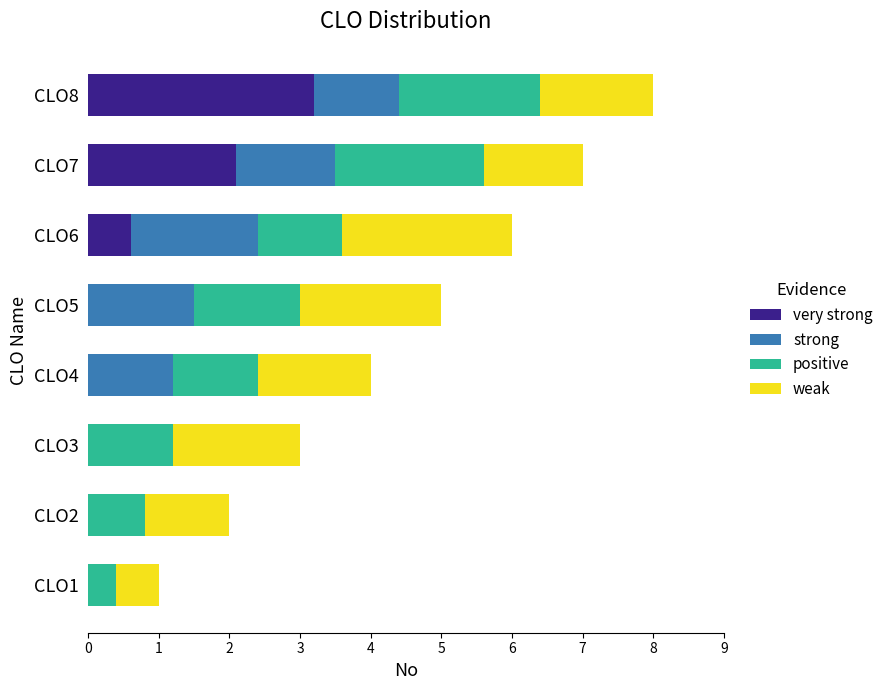

What is the total value across all series at CLO4?

4.0